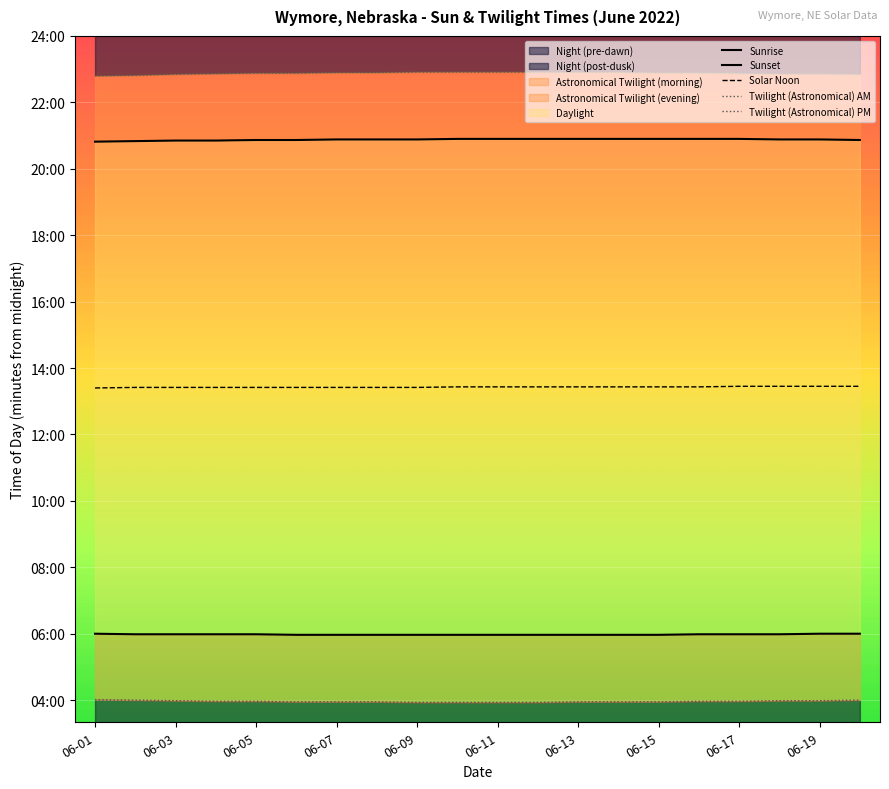

True or false: Solar Noon has a value of 483 at 06-19.

False